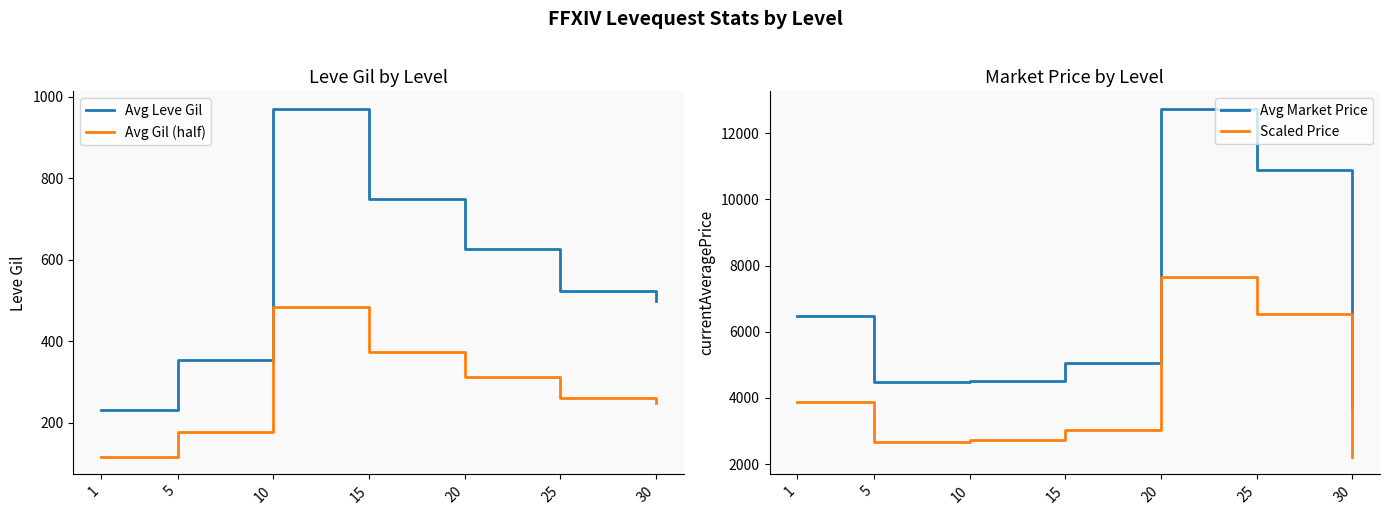

Which series has the largest range (max minus min)?

Avg Market Price